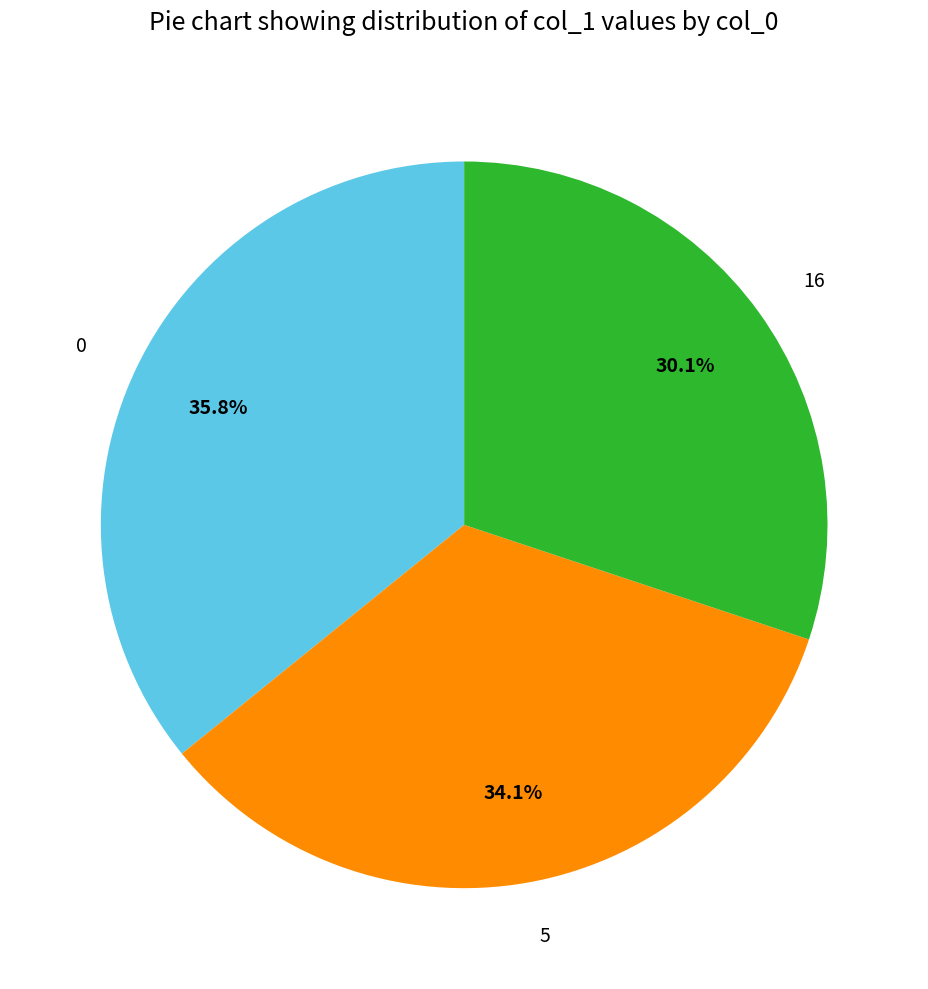

The 5 slice represents 34% of the pie. True or false?

True